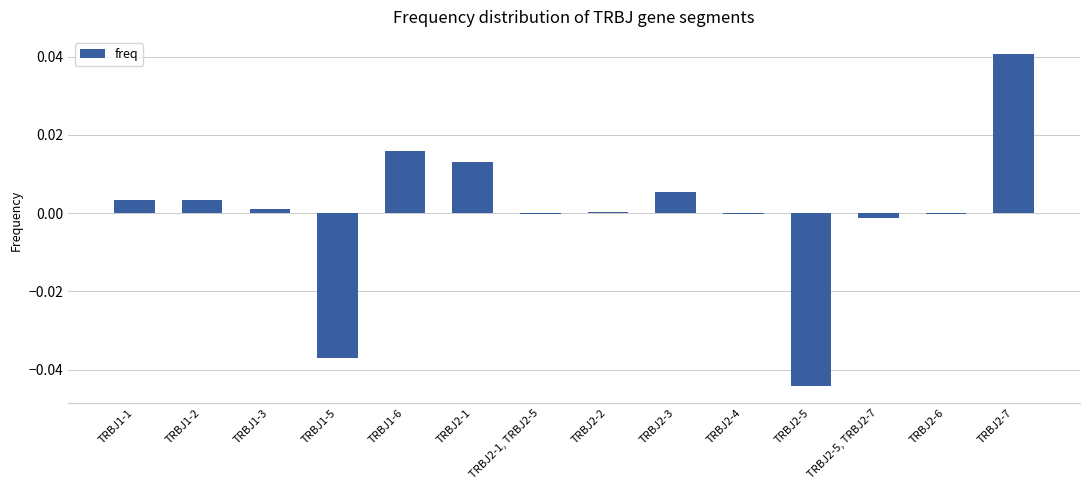

Is it true that the value at TRBJ1-5 is -0.0?

True